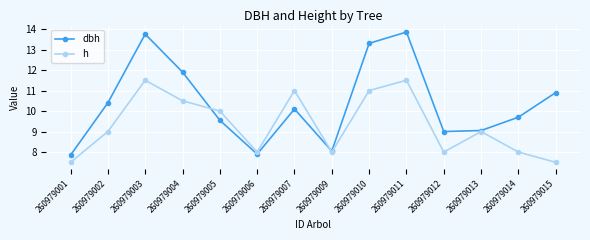

Between 260979007 and 260979015, which series saw the biggest shift?

h